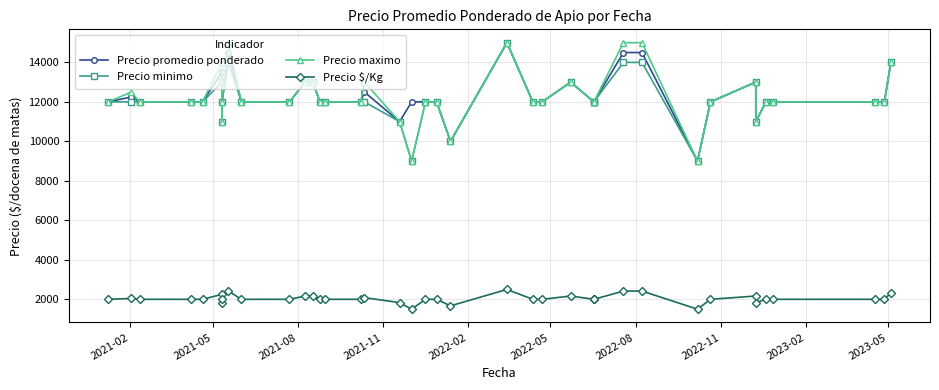

Is it true that Precio $/Kg equals 4050 at 29?

False